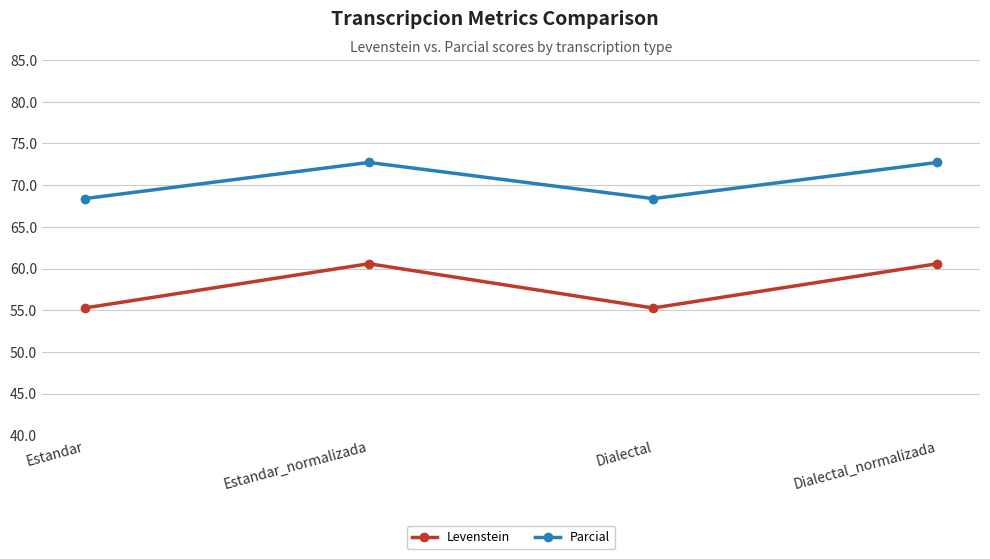

Where does the Parcial series first go above 72?

Estandar_normalizada